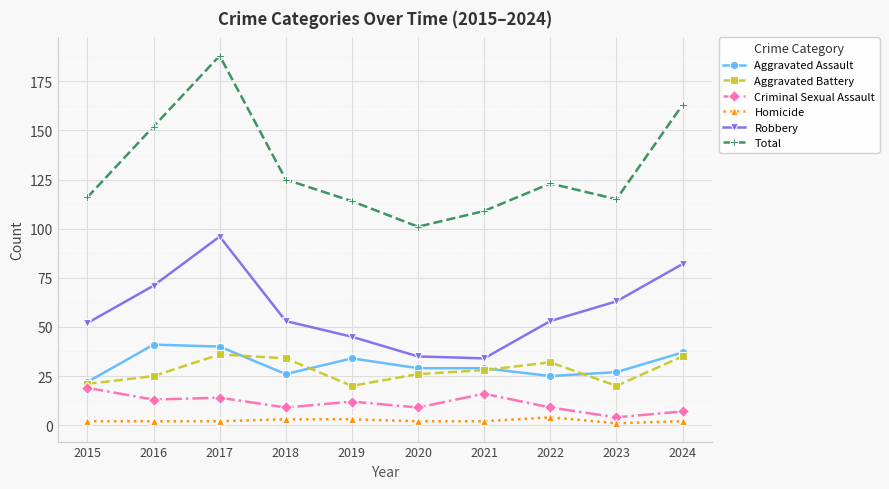

In Robbery, how many points are lower than both neighbors (excluding endpoints)?

1